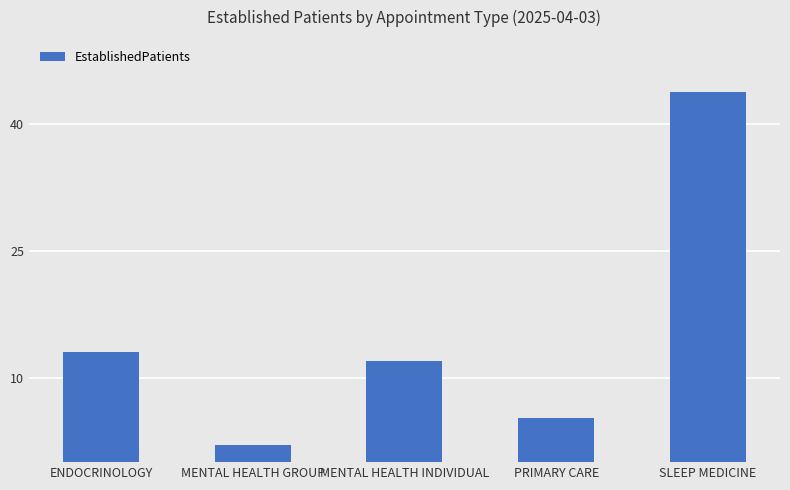

How many data points are less than 12?

2